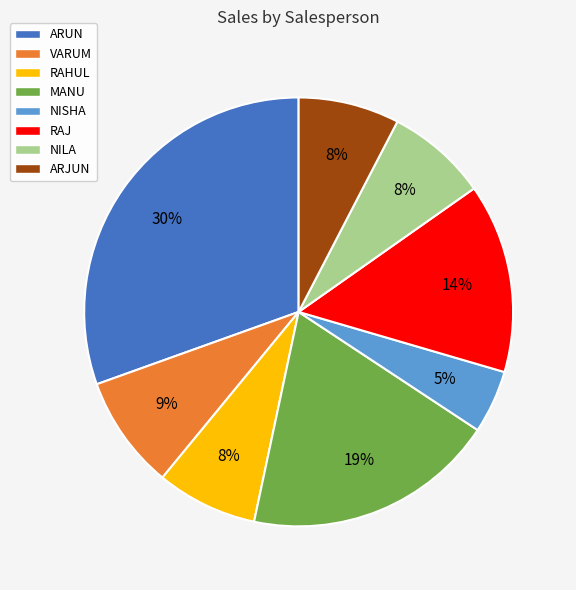

What is the ratio of the value at VARUM to the value at RAJ?

0.6